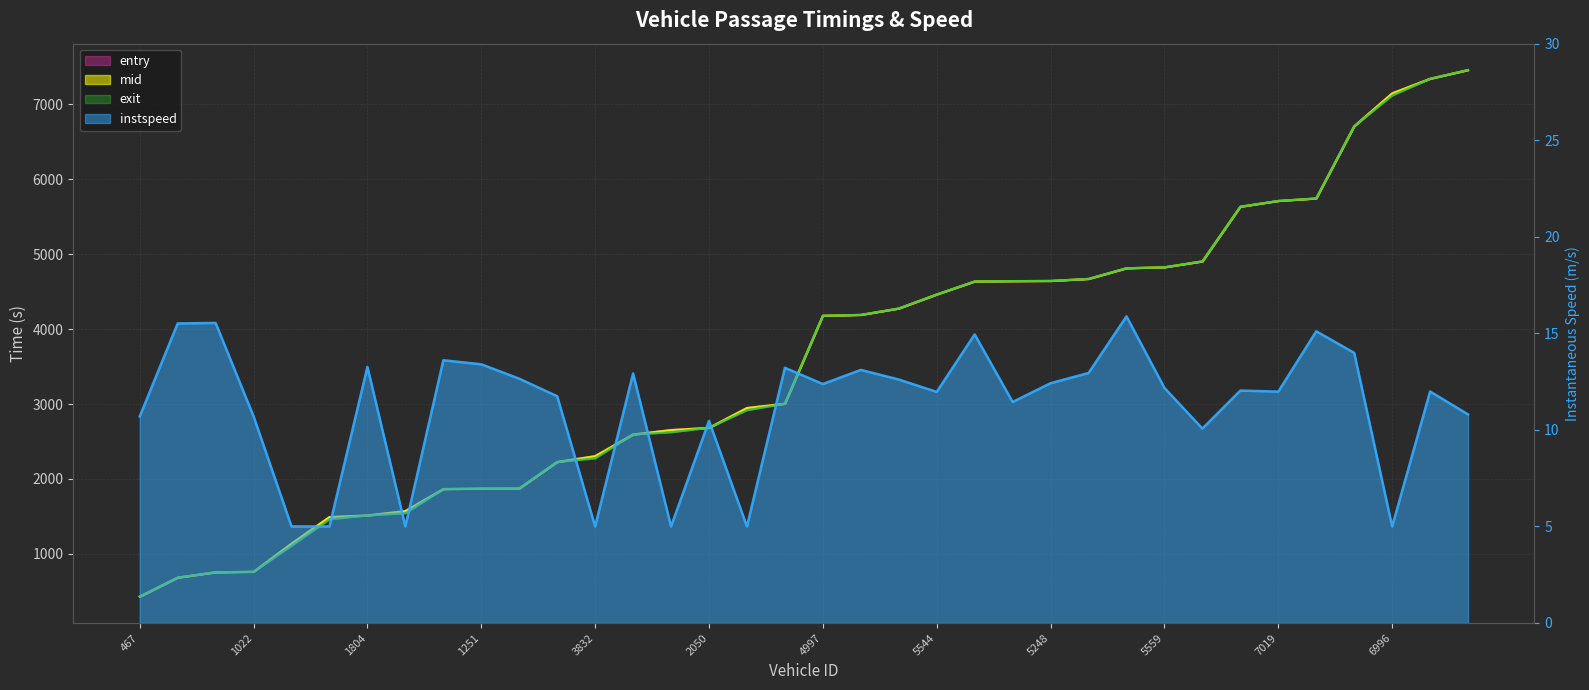

True or false: instspeed and exit intersect in this chart.

False